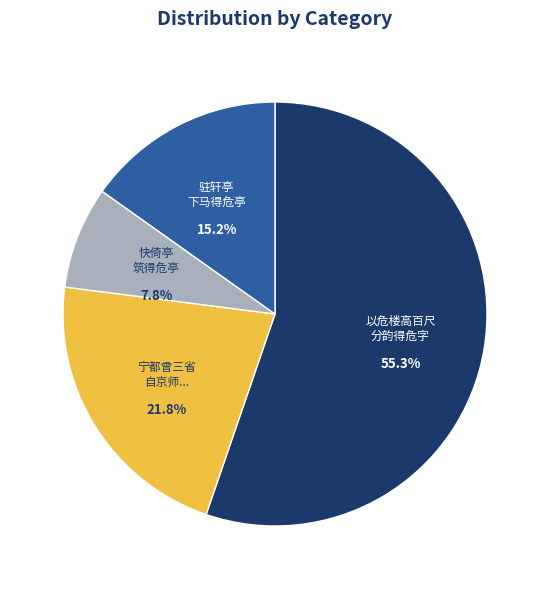

What is the ratio of the value at 宁都曾三省 自京师... to the value at 快倚亭 筑得危亭?

2.8